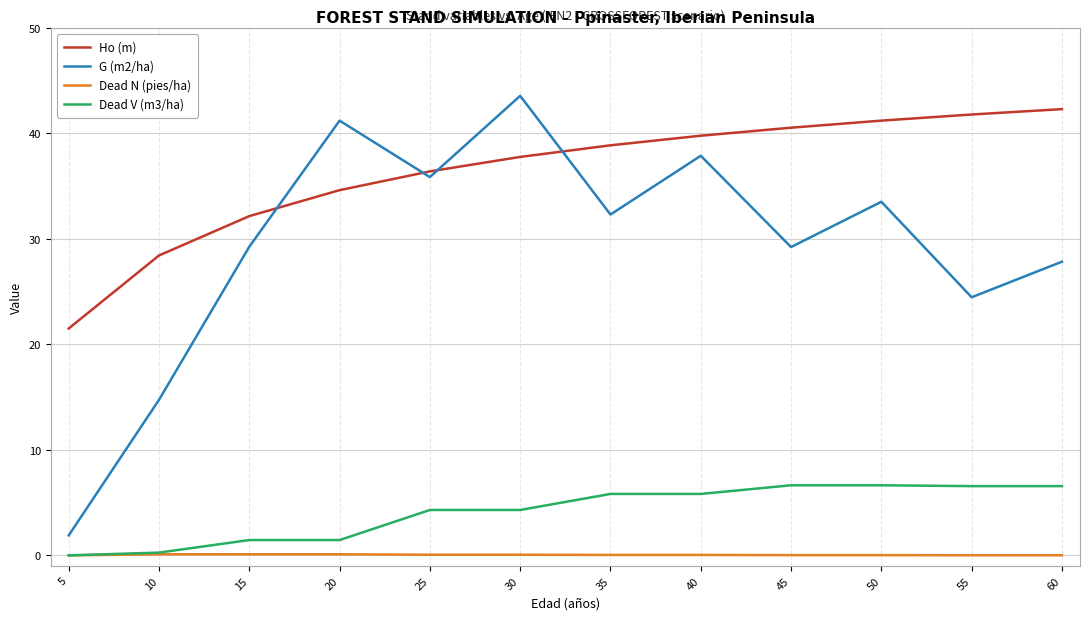

At which category is the sum across all series the highest?

30